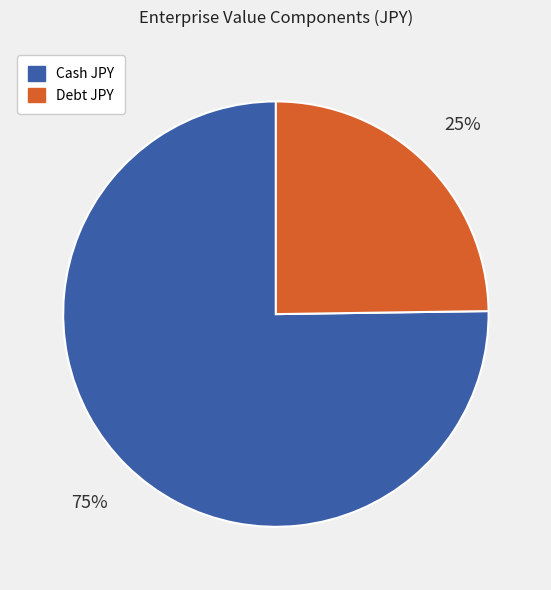

Combined, do Cash JPY and Debt JPY account for over 50%?

Yes